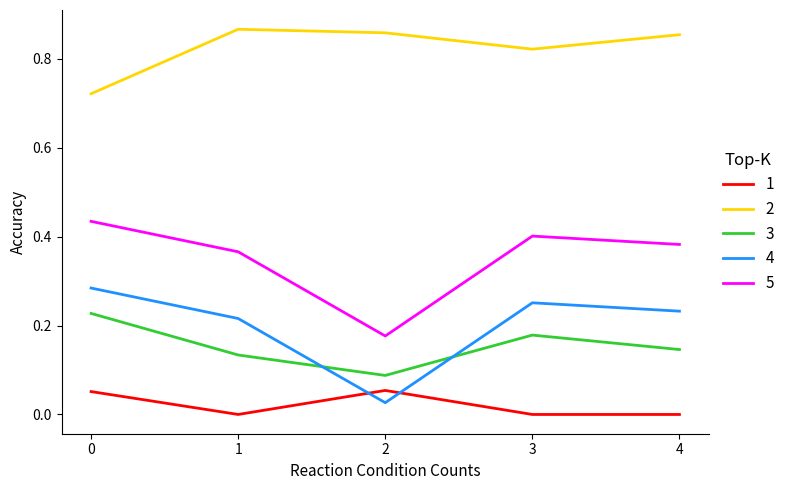

True or false: 4 has a value of 0.0 at 2.

True